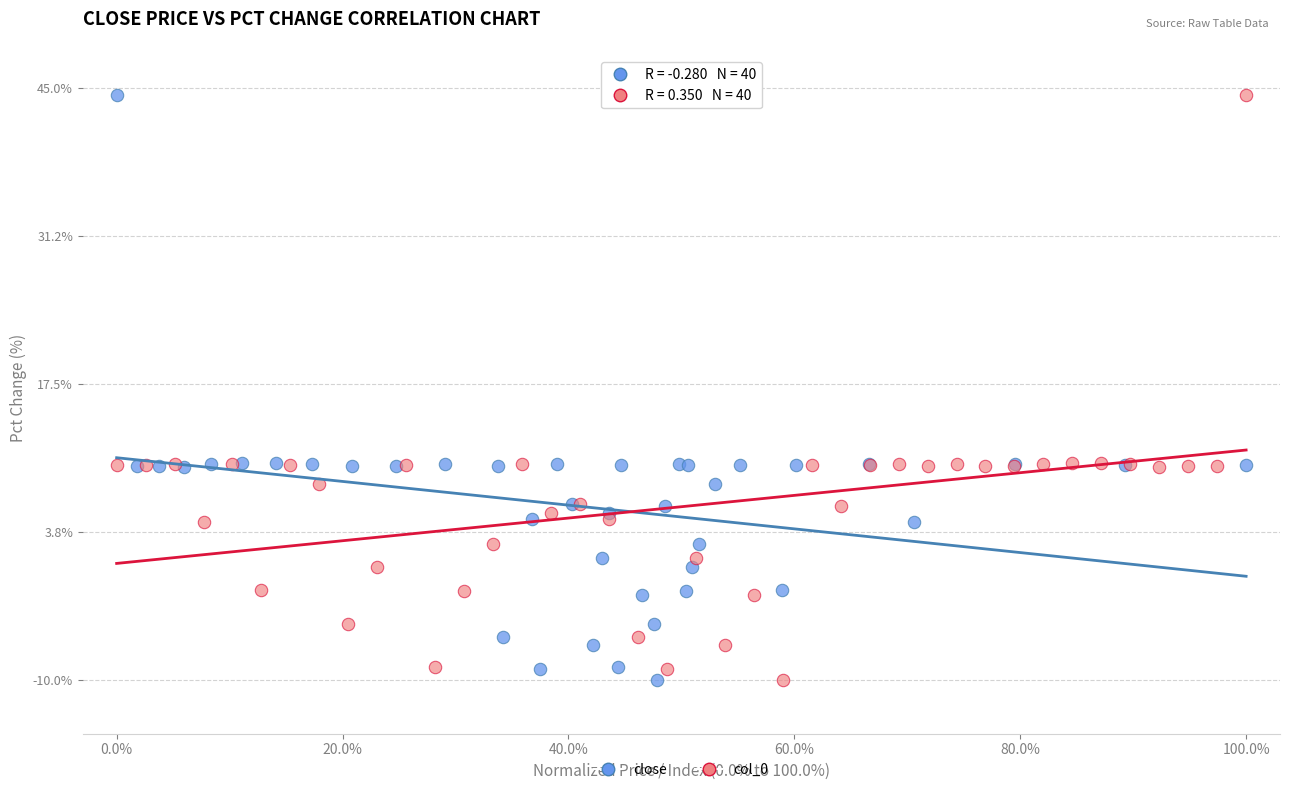

What are all the series names shown in the legend?

close, col_0